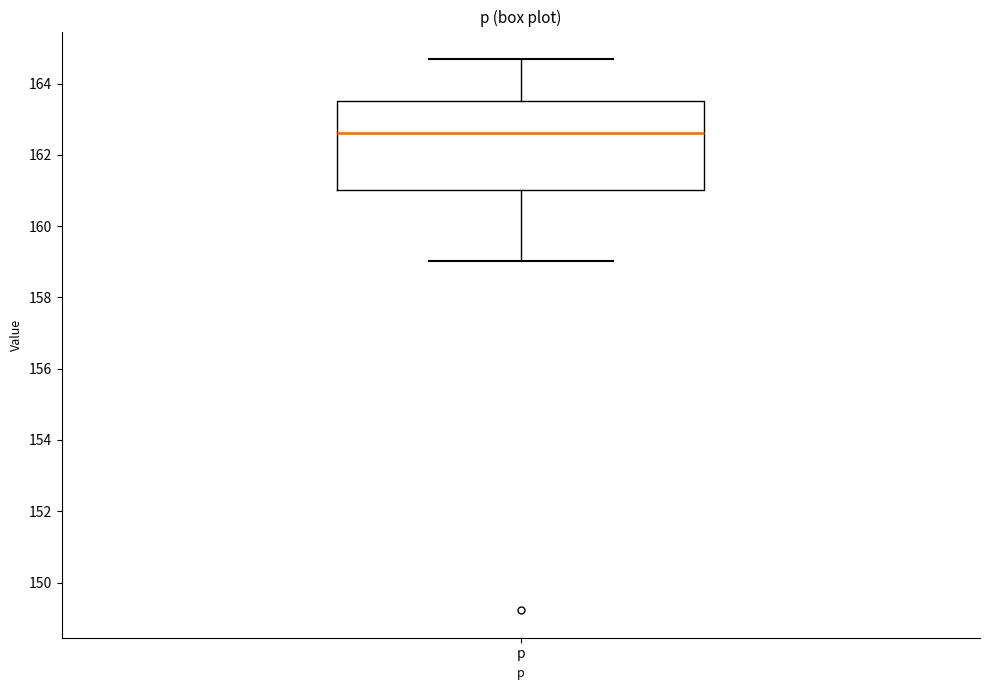

Read this box plot against the y-axis: the position of the median line, the range covered by the box, and the ends of both whiskers. The values are not printed on the chart, so give them approximately, as read against the axis.

median 162.6, box 161.0 to 163.6, whiskers 159.0 to 164.6